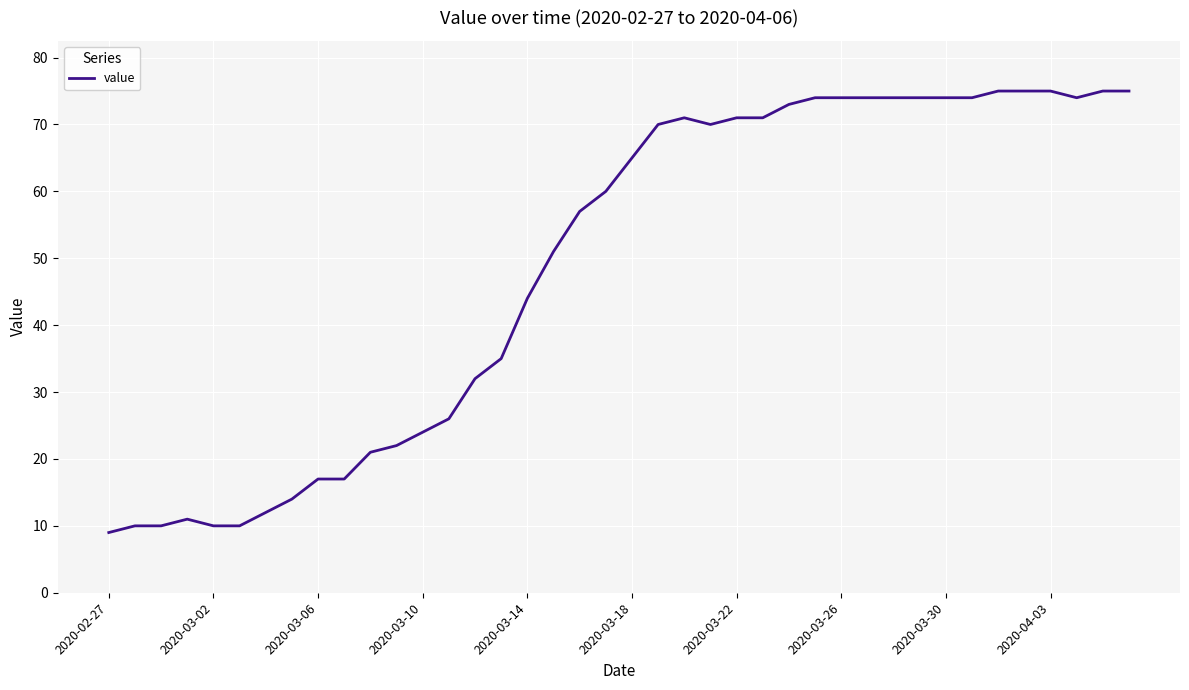

What is the difference between the maximum and minimum values?

66